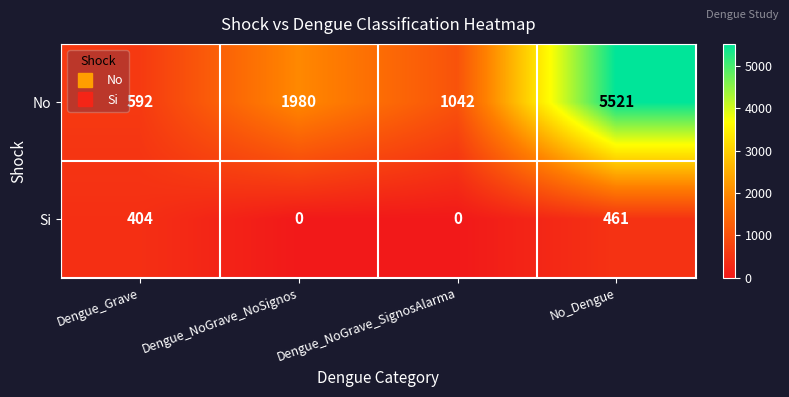

At Dengue_NoGrave_NoSignos, list the series in order from smallest to largest.

Si, No